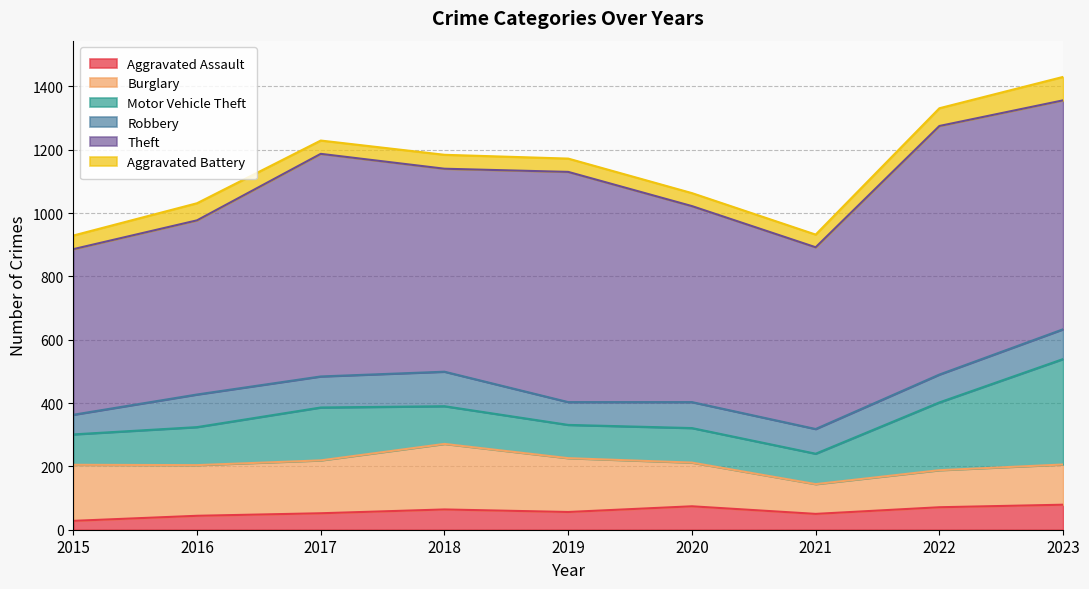

What is the maximum value for Robbery?

109